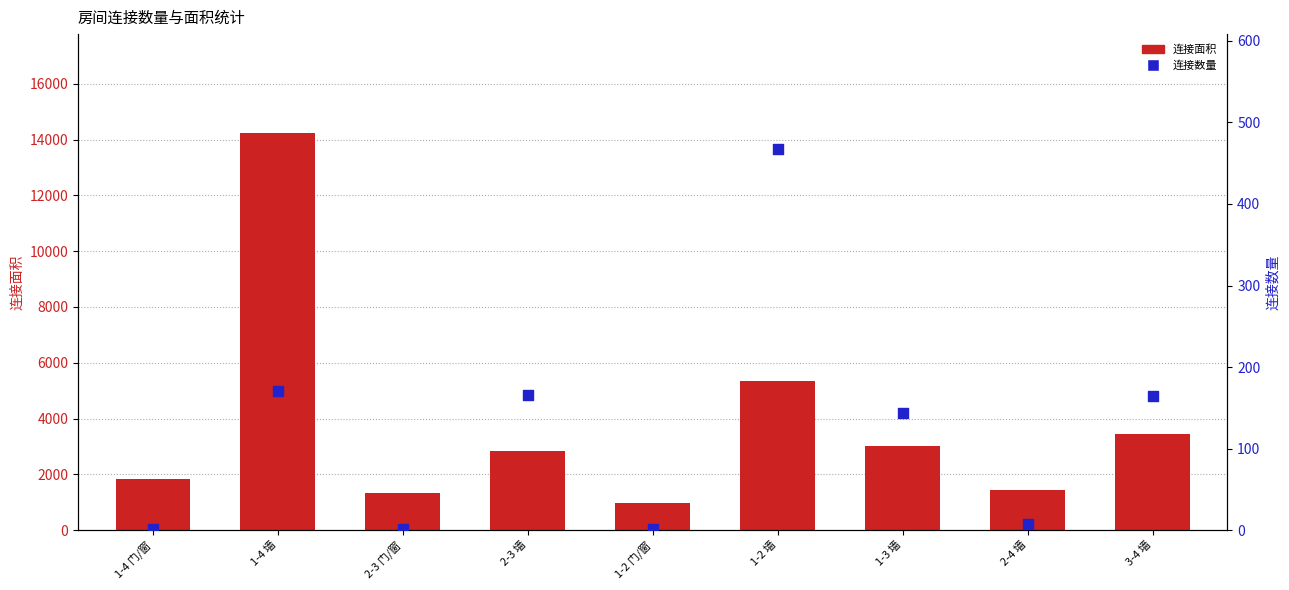

Which series contains the lowest Y value?

连接数量